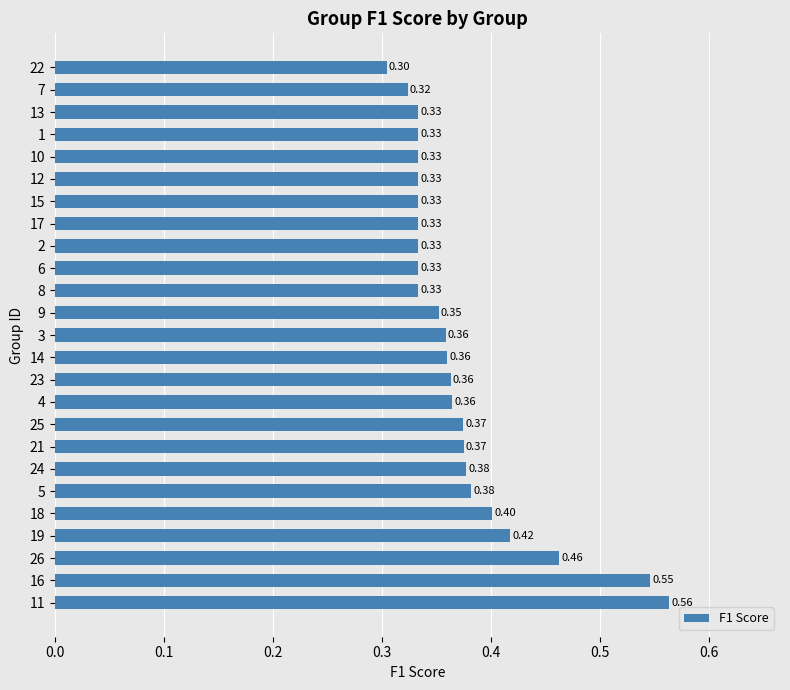

What is the average value?

0.4